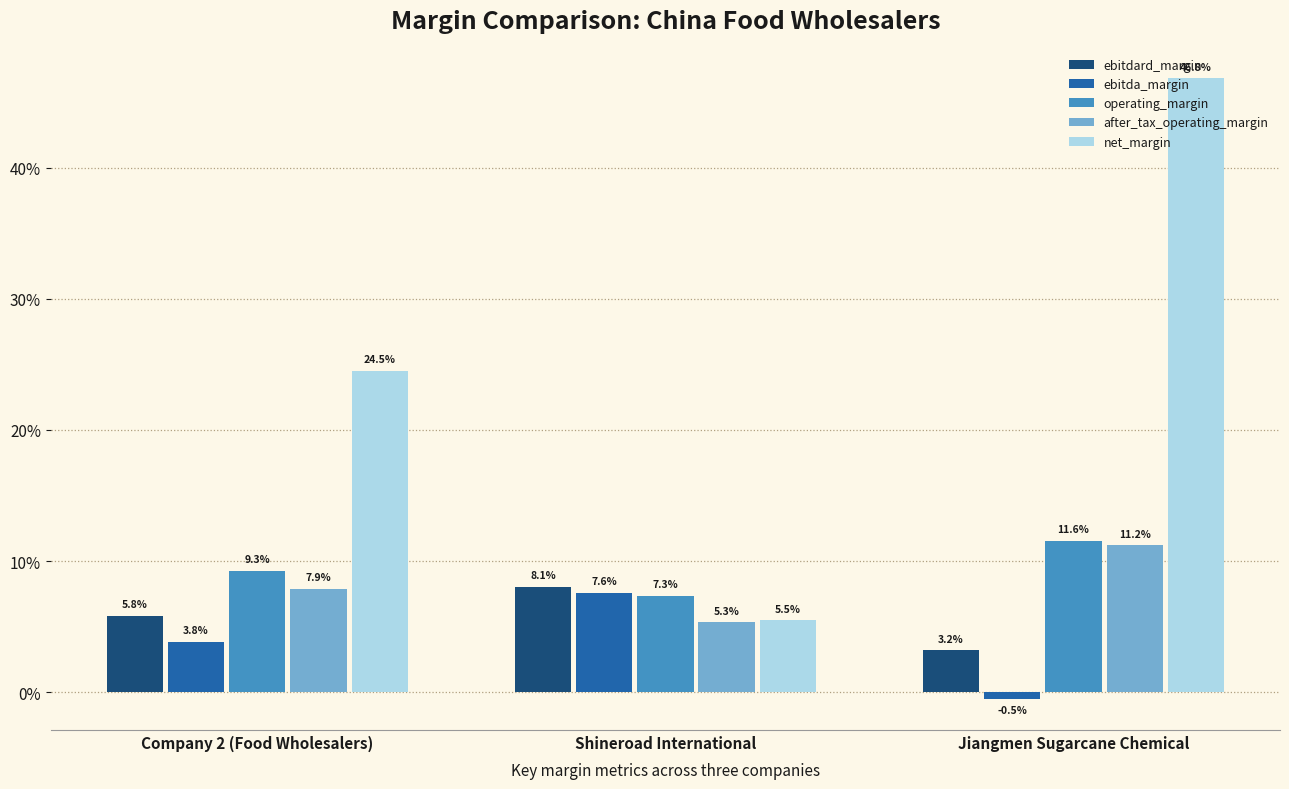

What are all the series names shown in the legend?

ebitdard_margin, ebitda_margin, operating_margin, after_tax_operating_margin, net_margin